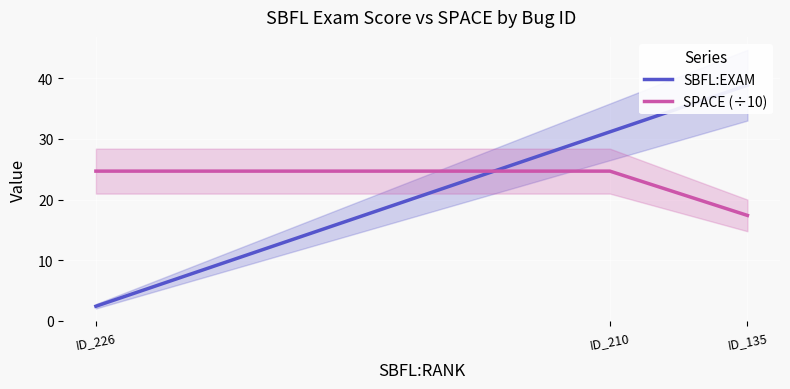

Reading left to right, extract all data points from this chart.

SBFL:EXAM: ID_226=2.4	ID_210=31.2	ID_135=38.9
SPACE (÷10): ID_226=24.7	ID_210=24.7	ID_135=17.4